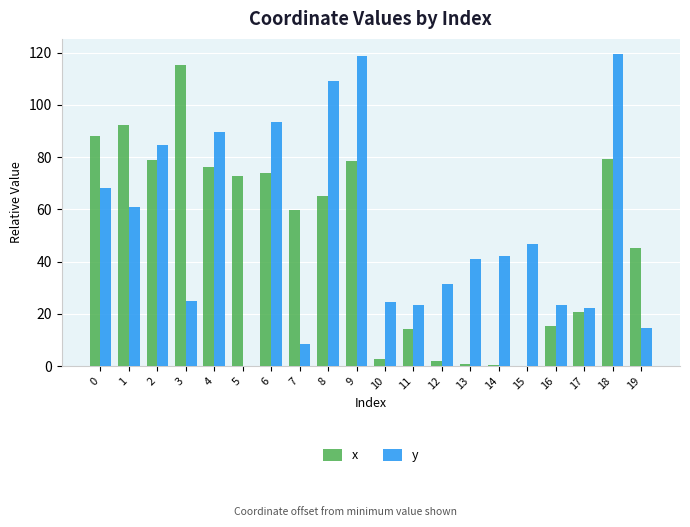

True or false: x has a value of 119.1 at 5.

False